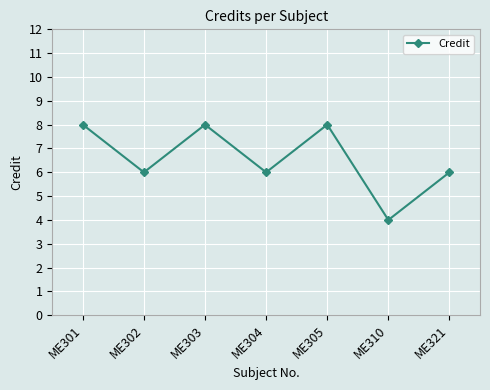

The value at ME304 is 6. True or false?

True